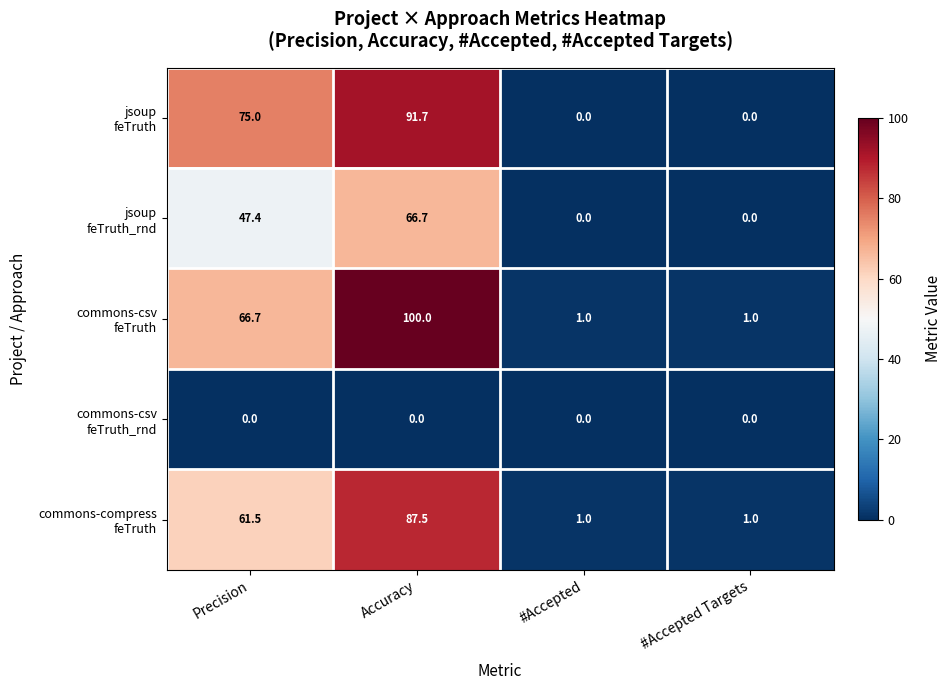

At which category is the sum across all series the highest?

Accuracy